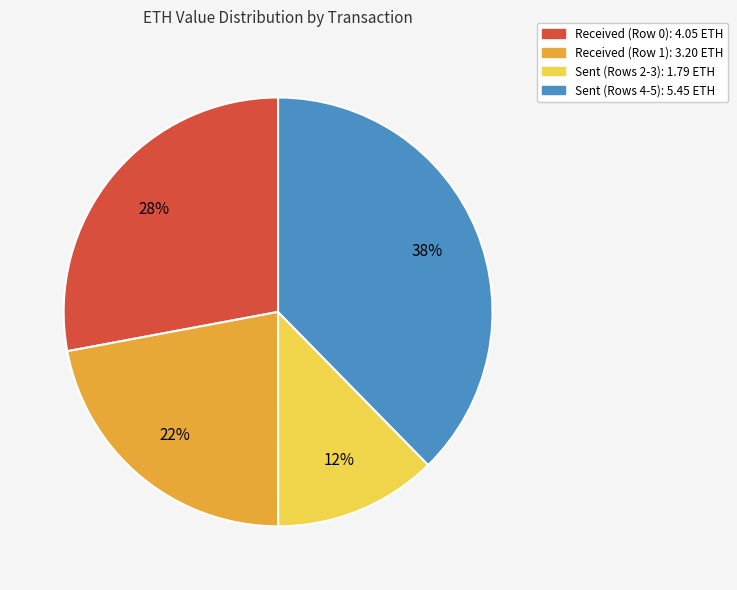

How many segments does this pie chart have?

4